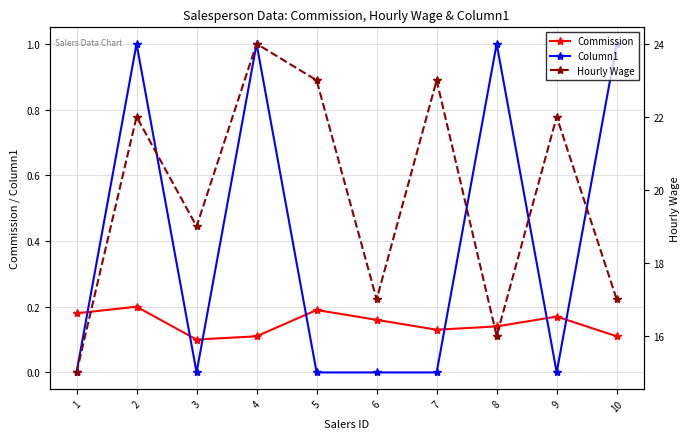

Which series has the largest total across all categories?

Hourly Wage